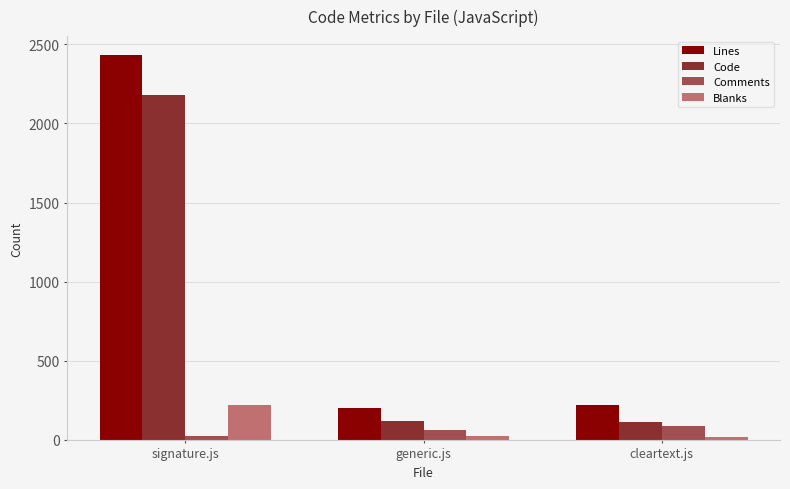

At which category is the sum across all series the highest?

signature.js